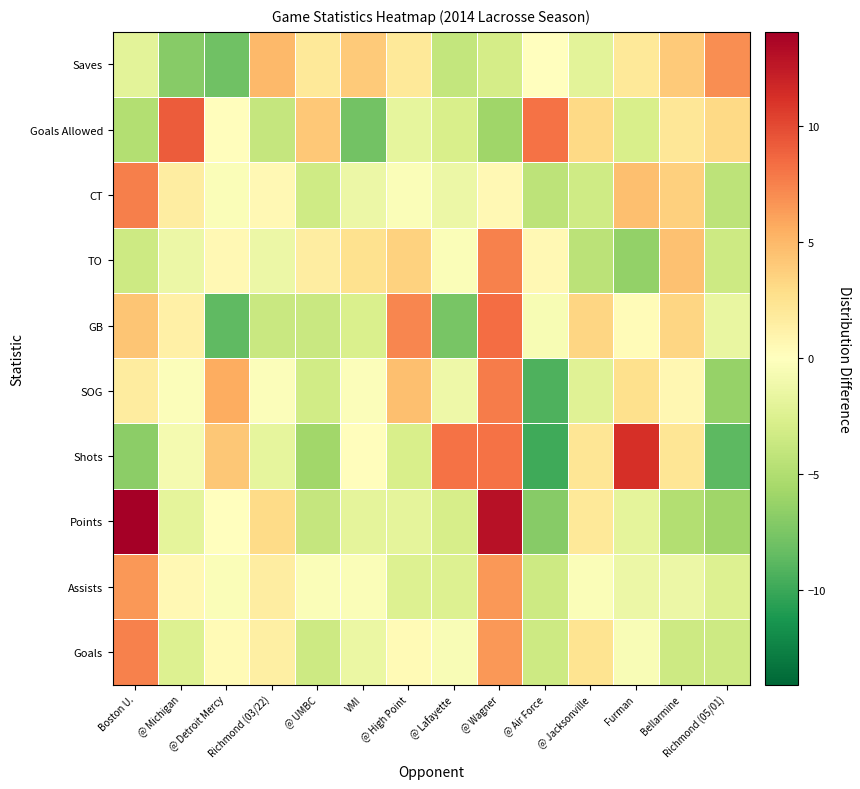

Reading right to left, list all the values displayed in this chart.

Goals: Richmond (05/01)=-3.5	Bellarmine=-3.5	Furman=-0.5	@ Jacksonville=2.5	@ Air Force=-3.5	@ Wagner=6.5	@ Lafayette=-0.5	@ High Point=0.5	VMI=-1.5	@ UMBC=-3.5	Richmond (03/22)=1.5	@ Detroit Mercy=0.5	@ Michigan=-2.5	Boston U.=7.5
Assists: Richmond (05/01)=-2.4	Bellarmine=-1.4	Furman=-1.4	@ Jacksonville=-0.4	@ Air Force=-3.4	@ Wagner=6.6	@ Lafayette=-2.4	@ High Point=-2.4	VMI=-0.4	@ UMBC=-0.4	Richmond (03/22)=1.6	@ Detroit Mercy=-0.4	@ Michigan=0.6	Boston U.=6.6
Points: Richmond (05/01)=-5.9	Bellarmine=-4.9	Furman=-1.9	@ Jacksonville=2.1	@ Air Force=-6.9	@ Wagner=13.1	@ Lafayette=-2.9	@ High Point=-1.9	VMI=-1.9	@ UMBC=-3.9	Richmond (03/22)=3.1	@ Detroit Mercy=0.1	@ Michigan=-1.9	Boston U.=14.1
Shots: Richmond (05/01)=-8.8	Bellarmine=2.2	Furman=11.2	@ Jacksonville=2.2	@ Air Force=-9.8	@ Wagner=8.2	@ Lafayette=8.2	@ High Point=-2.8	VMI=0.2	@ UMBC=-5.8	Richmond (03/22)=-1.8	@ Detroit Mercy=4.2	@ Michigan=-0.8	Boston U.=-6.8
SOG: Richmond (05/01)=-6.3	Bellarmine=0.7	Furman=2.7	@ Jacksonville=-2.3	@ Air Force=-9.3	@ Wagner=7.7	@ Lafayette=-1.3	@ High Point=4.7	VMI=-0.3	@ UMBC=-3.3	Richmond (03/22)=-0.3	@ Detroit Mercy=5.7	@ Michigan=-0.3	Boston U.=1.7
GB: Richmond (05/01)=-1.6	Bellarmine=3.4	Furman=0.4	@ Jacksonville=3.4	@ Air Force=-0.6	@ Wagner=8.4	@ Lafayette=-7.6	@ High Point=7.4	VMI=-2.6	@ UMBC=-3.6	Richmond (03/22)=-3.6	@ Detroit Mercy=-8.6	@ Michigan=1.4	Boston U.=4.4
TO: Richmond (05/01)=-3.4	Bellarmine=4.6	Furman=-6.4	@ Jacksonville=-4.4	@ Air Force=0.6	@ Wagner=7.6	@ Lafayette=-0.4	@ High Point=3.6	VMI=2.6	@ UMBC=1.6	Richmond (03/22)=-1.4	@ Detroit Mercy=0.6	@ Michigan=-1.4	Boston U.=-3.4
CT: Richmond (05/01)=-4.4	Bellarmine=3.6	Furman=4.6	@ Jacksonville=-3.4	@ Air Force=-4.4	@ Wagner=0.6	@ Lafayette=-1.4	@ High Point=-0.4	VMI=-1.4	@ UMBC=-3.4	Richmond (03/22)=0.6	@ Detroit Mercy=-0.4	@ Michigan=1.6	Boston U.=7.6
Goals Allowed: Richmond (05/01)=3.1	Bellarmine=2.1	Furman=-2.9	@ Jacksonville=3.1	@ Air Force=8.1	@ Wagner=-5.9	@ Lafayette=-2.9	@ High Point=-1.9	VMI=-7.9	@ UMBC=4.1	Richmond (03/22)=-3.9	@ Detroit Mercy=0.1	@ Michigan=9.1	Boston U.=-4.9
Saves: Richmond (05/01)=7.0	Bellarmine=4.0	Furman=2.0	@ Jacksonville=-2.0	@ Air Force=0.0	@ Wagner=-3.0	@ Lafayette=-4.0	@ High Point=2.0	VMI=4.0	@ UMBC=2.0	Richmond (03/22)=5.0	@ Detroit Mercy=-8.0	@ Michigan=-7.0	Boston U.=-2.0